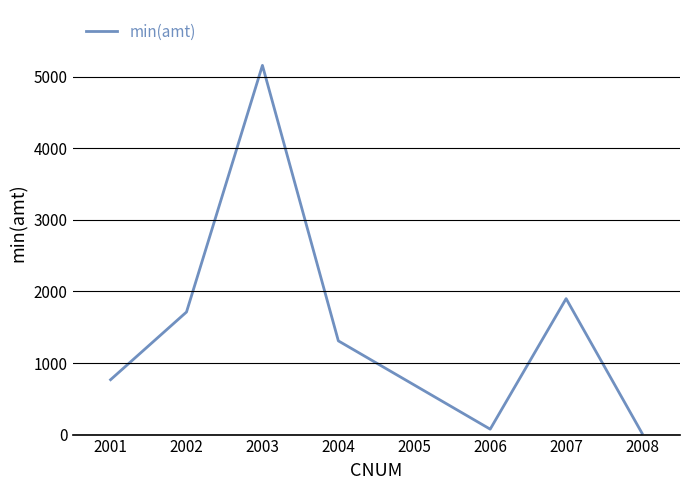

At which label is the value closest to 2589?

2007